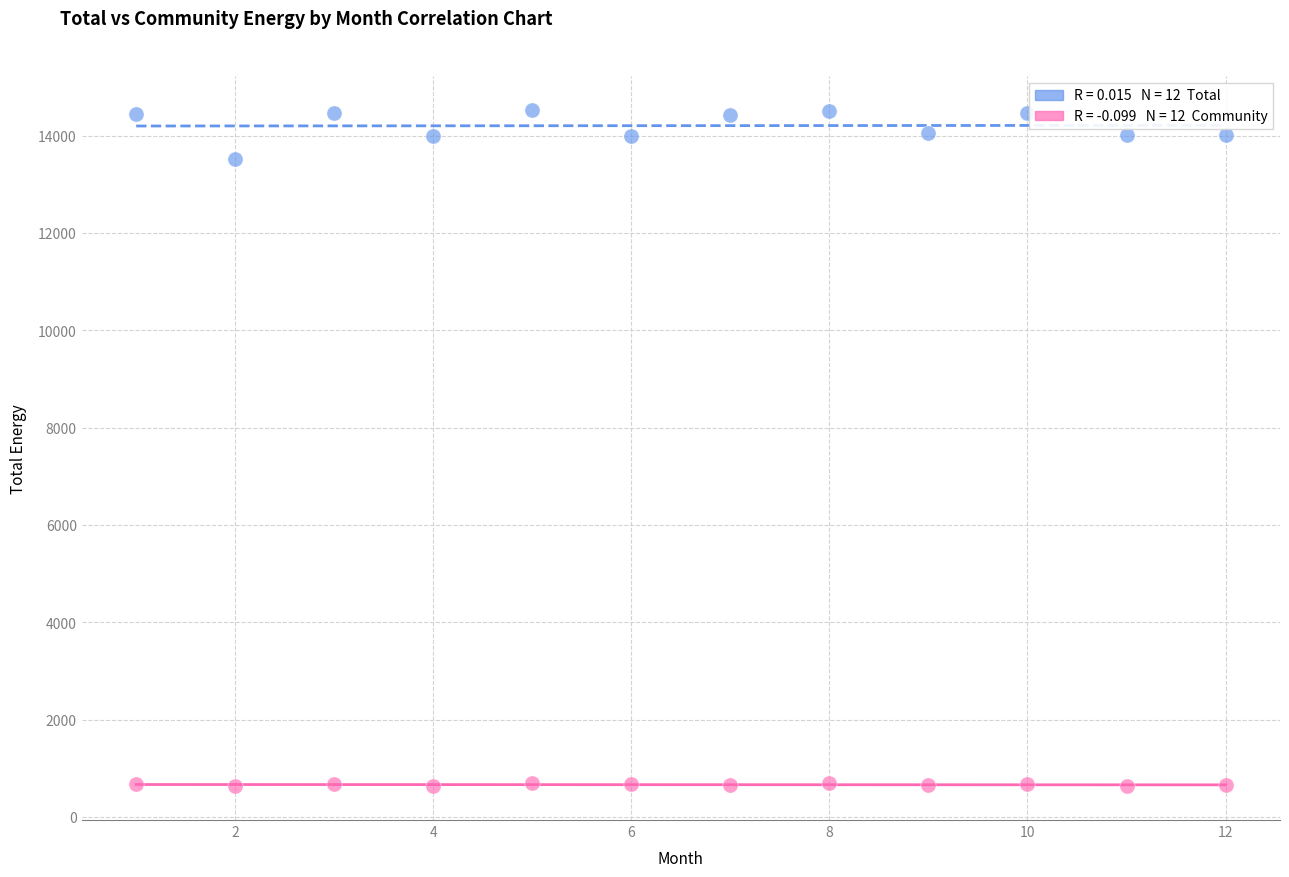

Across all data points, what is the range of Y values (max minus min)?

13901.9